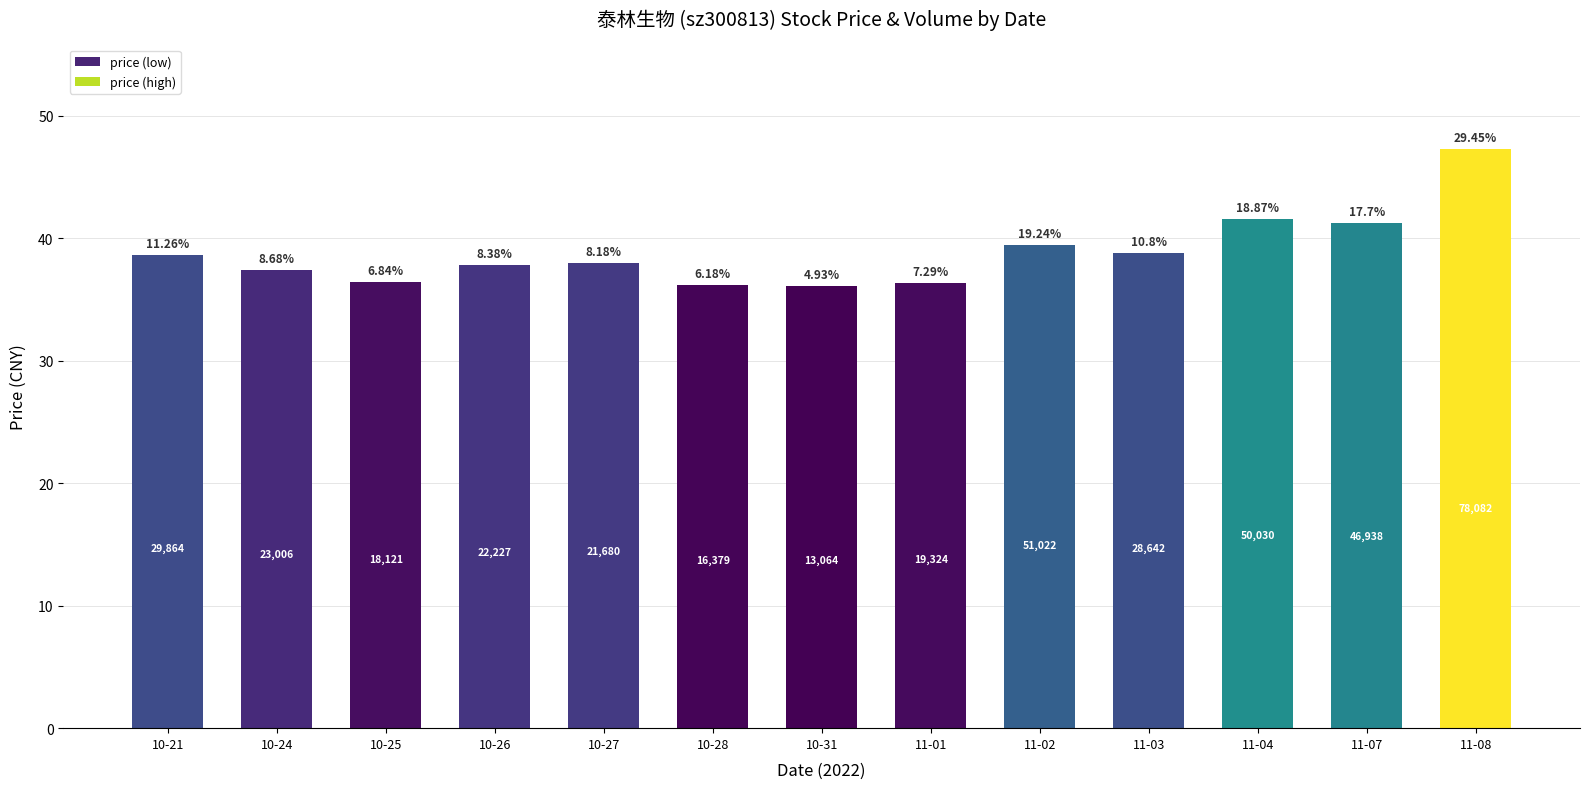

Reading left to right, what are all the values shown in this chart?

38.6	37.4	36.5	37.8	38.0	36.2	36.1	36.4	39.5	38.8	41.6	41.2	47.3